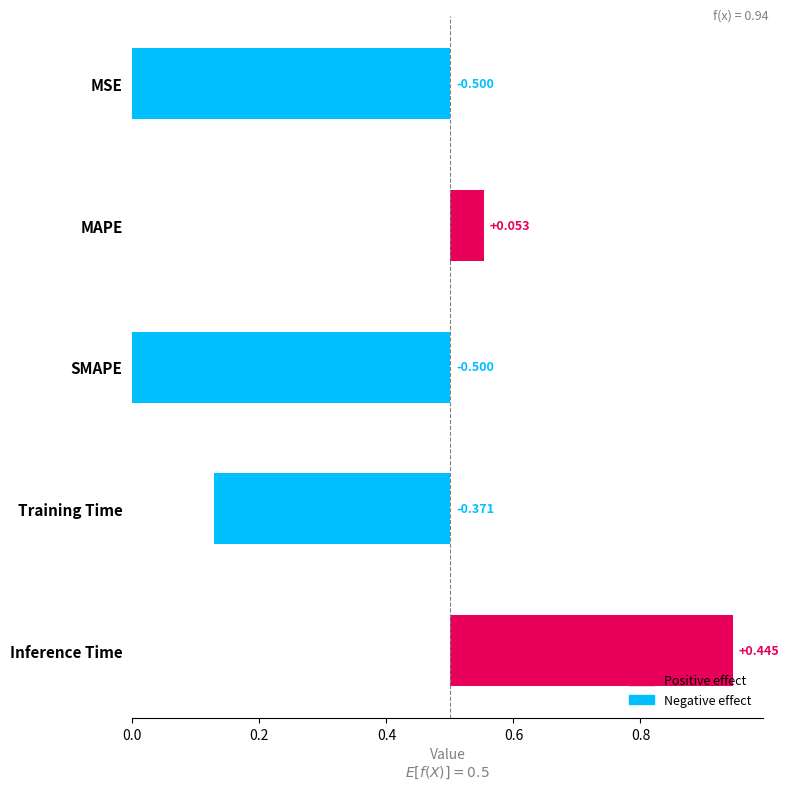

The value at Inference Time is 1.7. True or false?

False